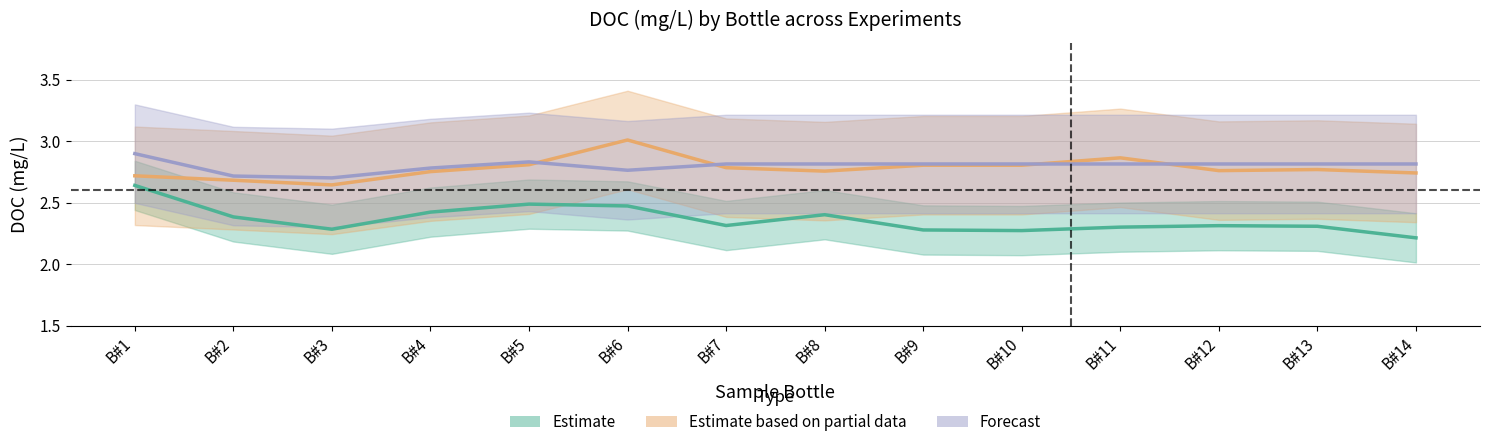

What is the difference between the Estimate values at B#3 and B#1?

0.4